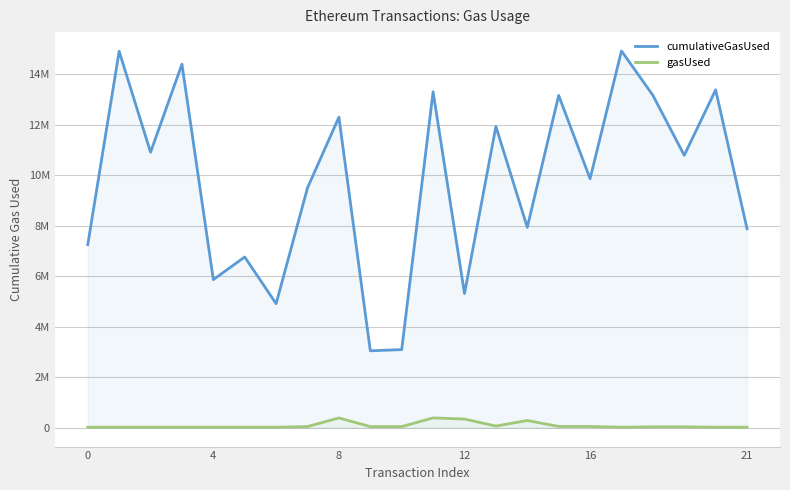

At how many categories does at least one series exceed 11502620?

9